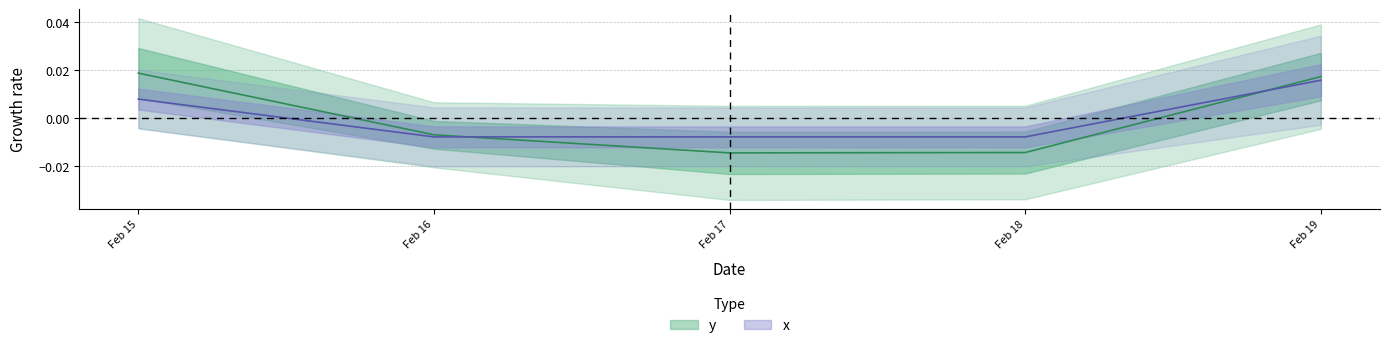

List the series in order of their peak value, highest first.

y, x